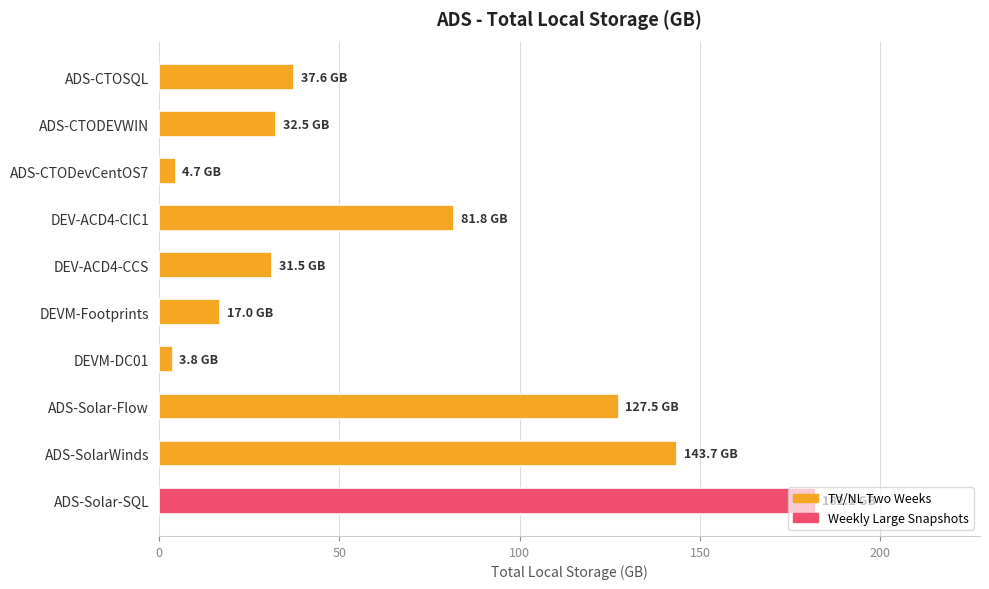

How many distinct data groups are displayed?

1